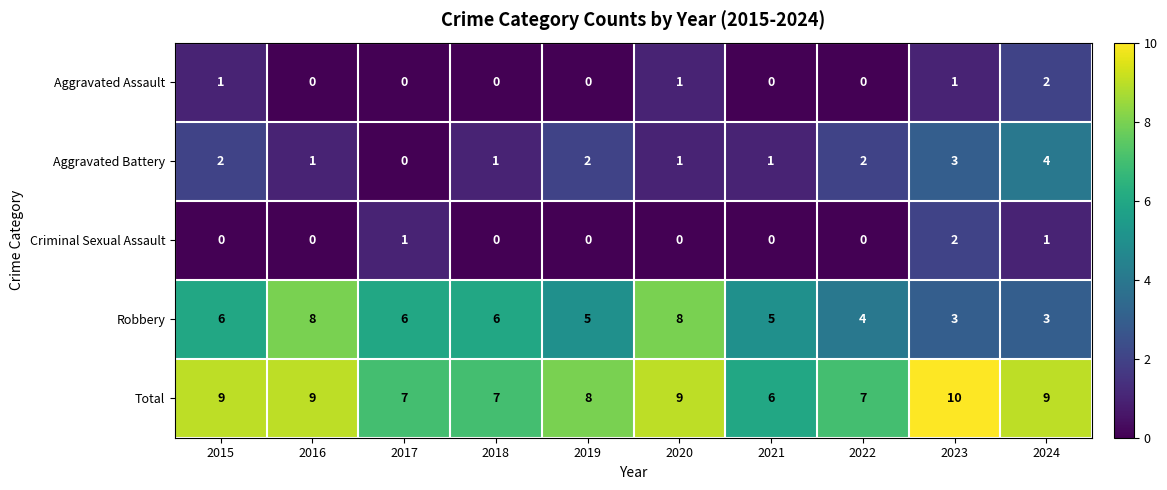

What is the difference between the second highest and second lowest values in the Robbery series?

5